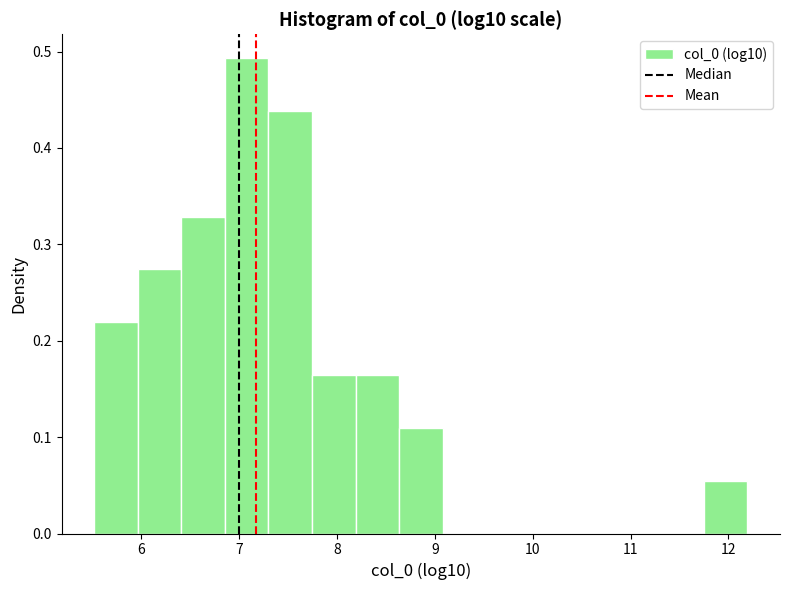

Over which range of the x-axis is the bar tallest?

6.9 to 7.3